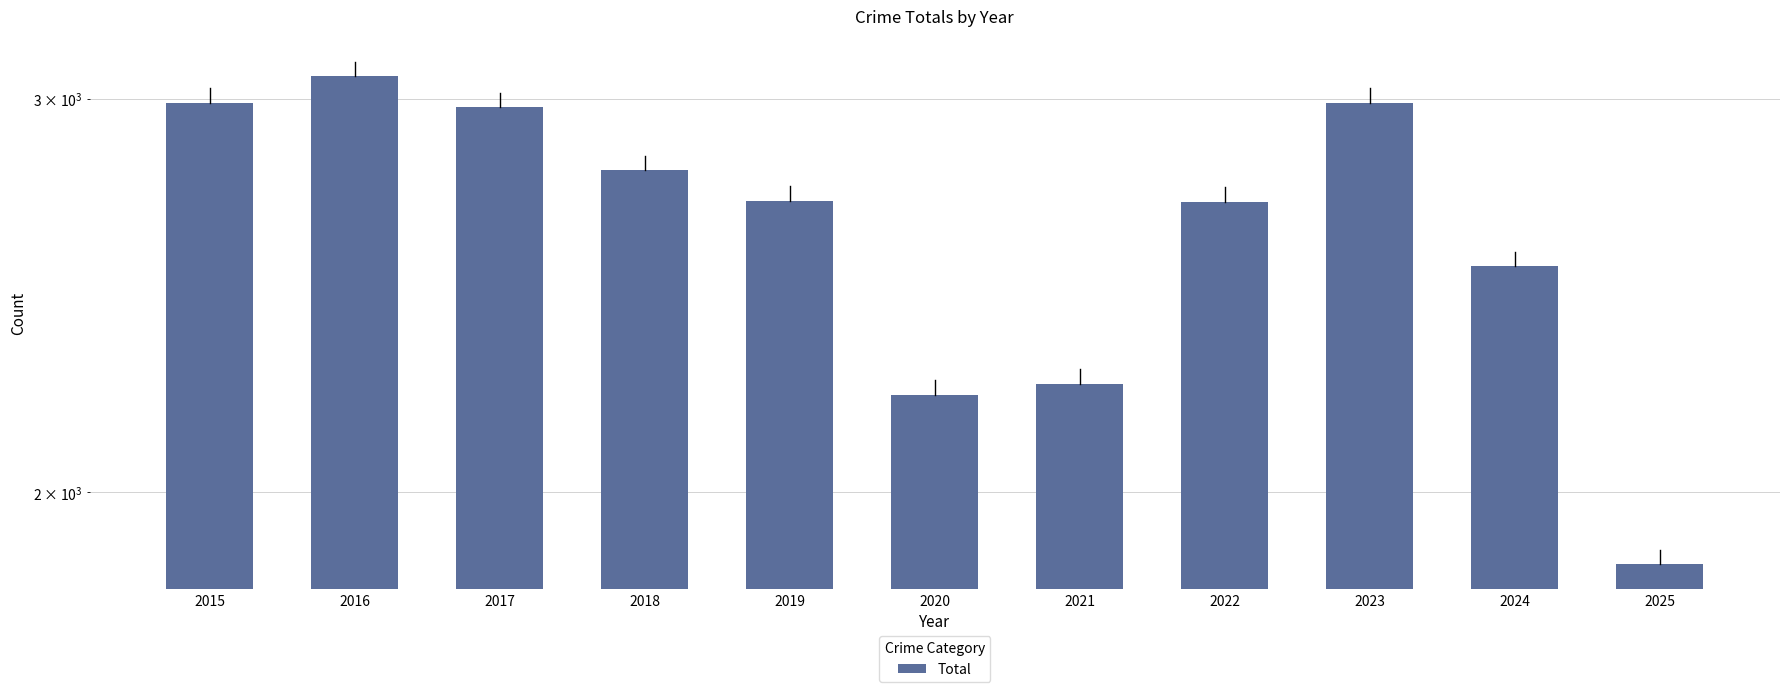

Reading left to right, list all the values displayed in this chart.

2987	3071	2973	2787	2700	2211	2237	2698	2988	2525	1857